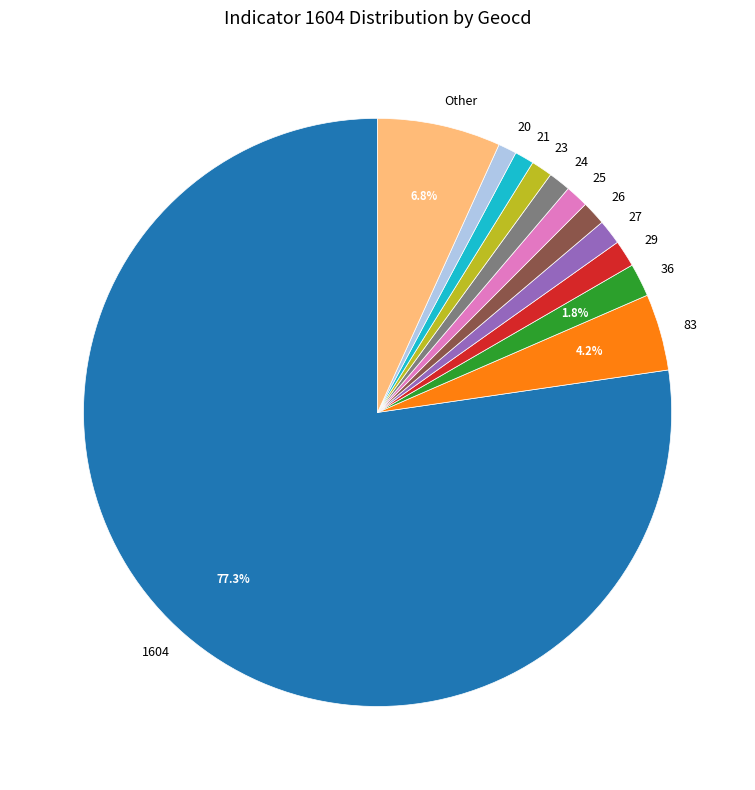

What is the ratio of the value at 29 to the value at 36?

0.8